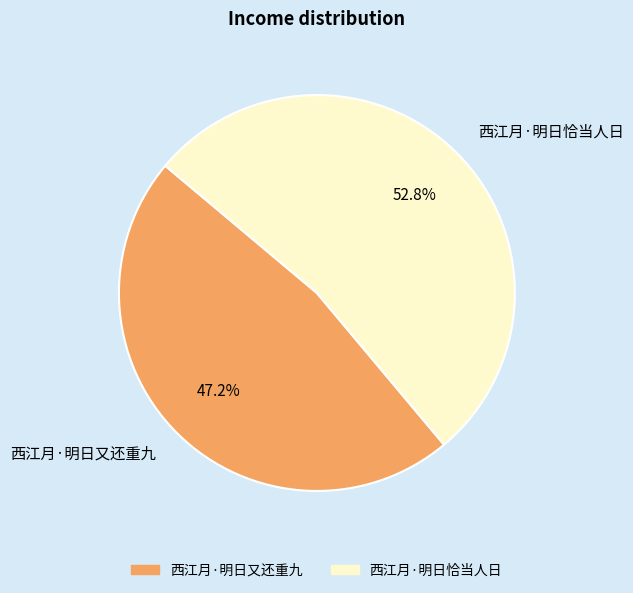

Which slice is the smallest?

西江月·明日又还重九